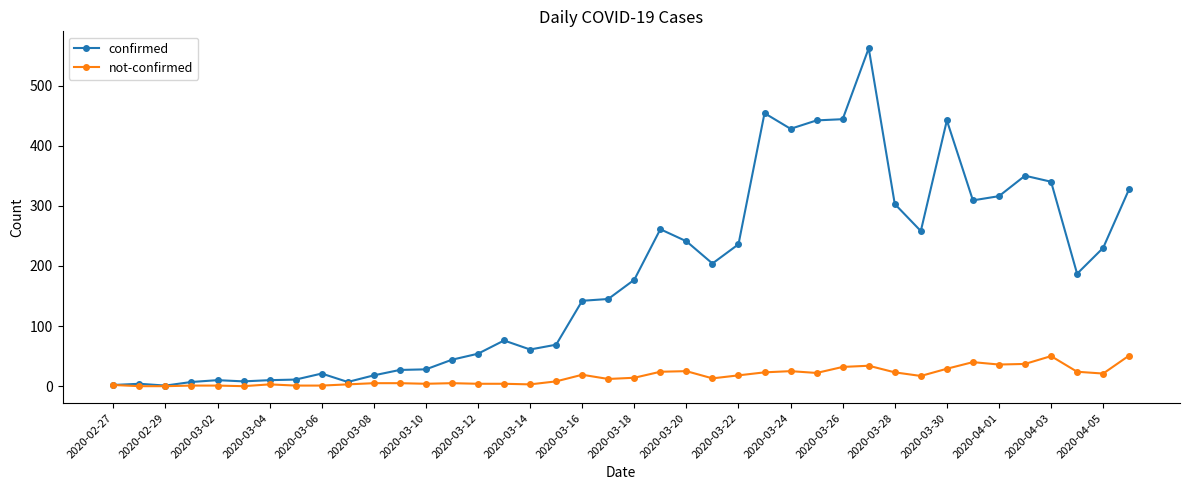

What are all the series names shown in the legend?

confirmed, not-confirmed